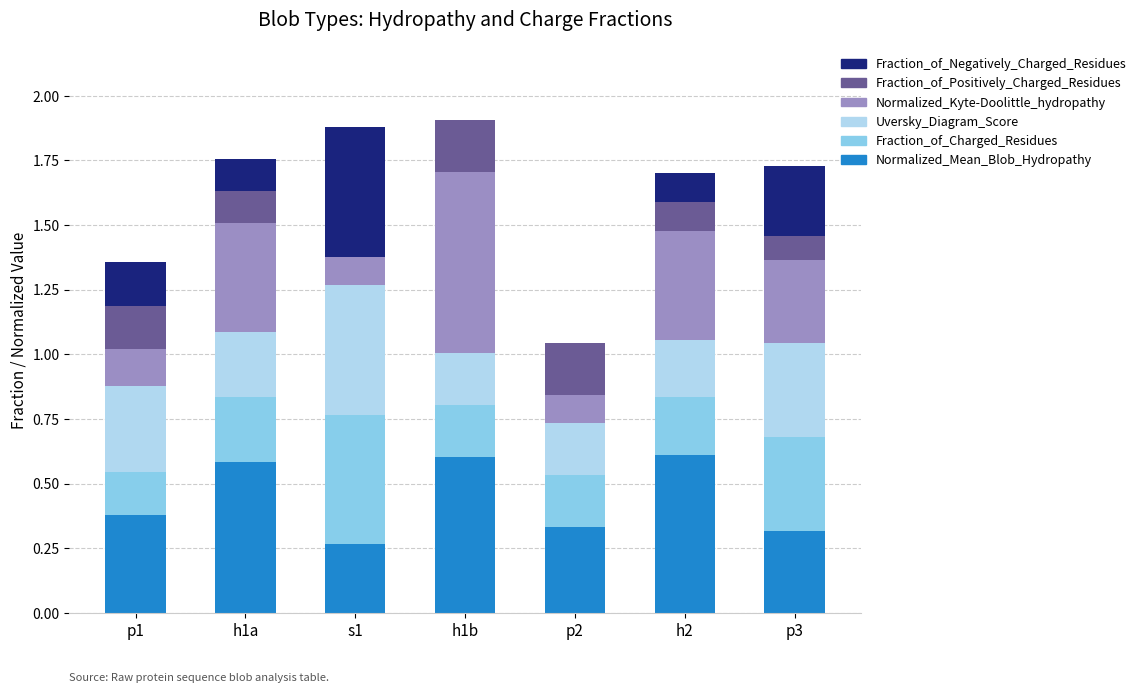

Read the Fraction_of_Positively_Charged_Residues value at h2.

0.1